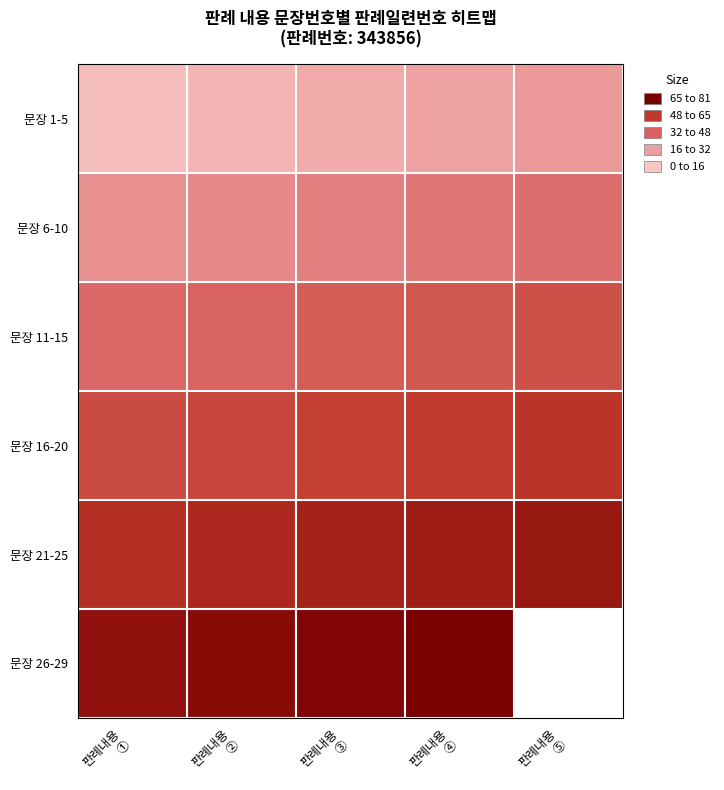

What is the total value across all series at 판례내용
②?

243.0